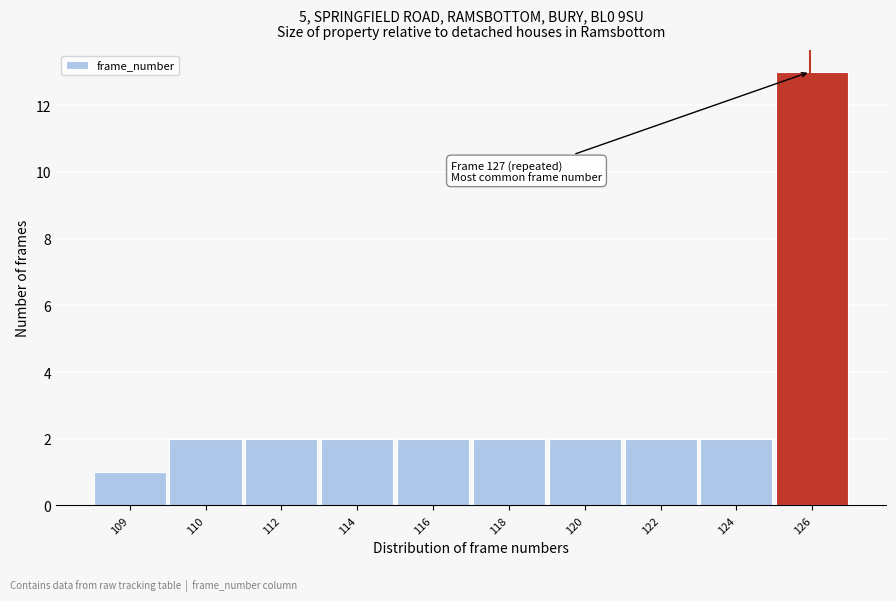

Reading left to right, list all the values displayed in this chart.

1	2	2	2	2	2	2	2	2	13